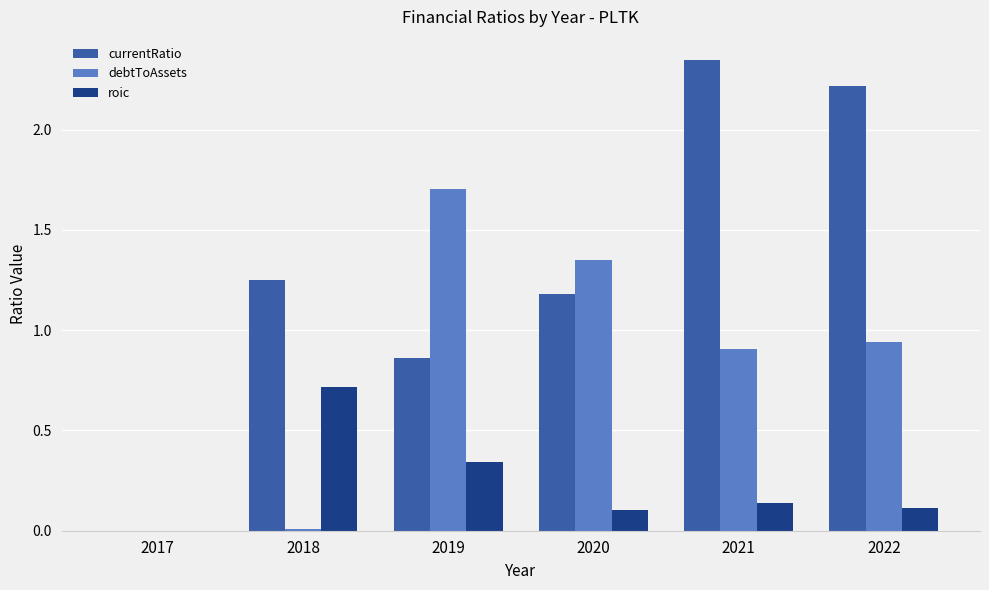

Which series has the largest total across all categories?

currentRatio